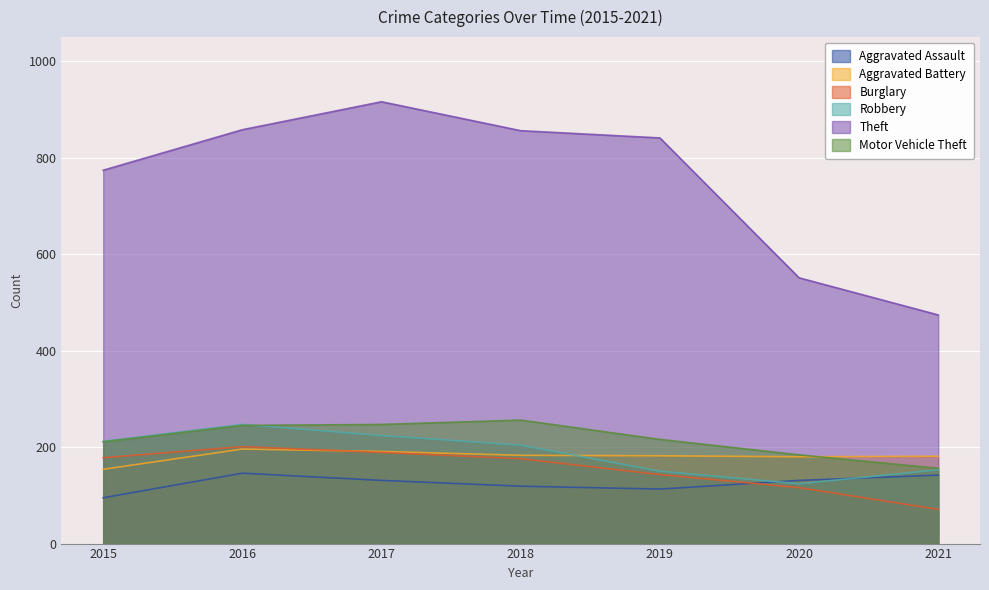

Between 2018 and 2021, which is larger?

2021